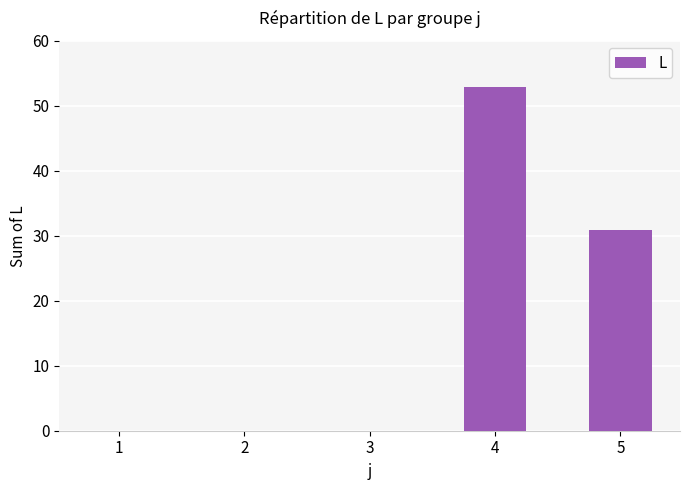

What is the sum of all values?

83.8